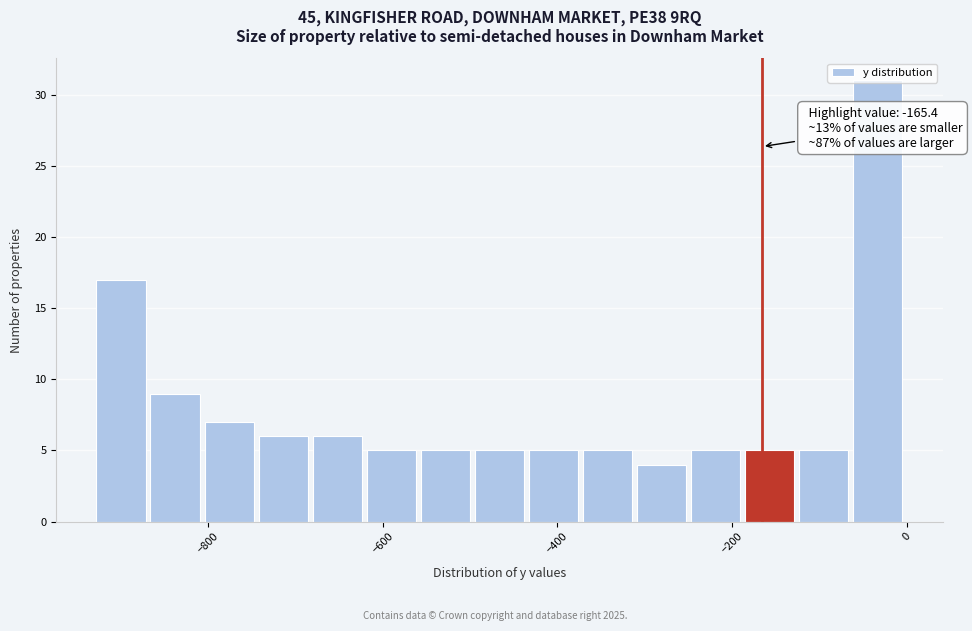

Around what value on the x-axis is the tallest bar? Give the approximate position of its centre, as read against the axis.

-40